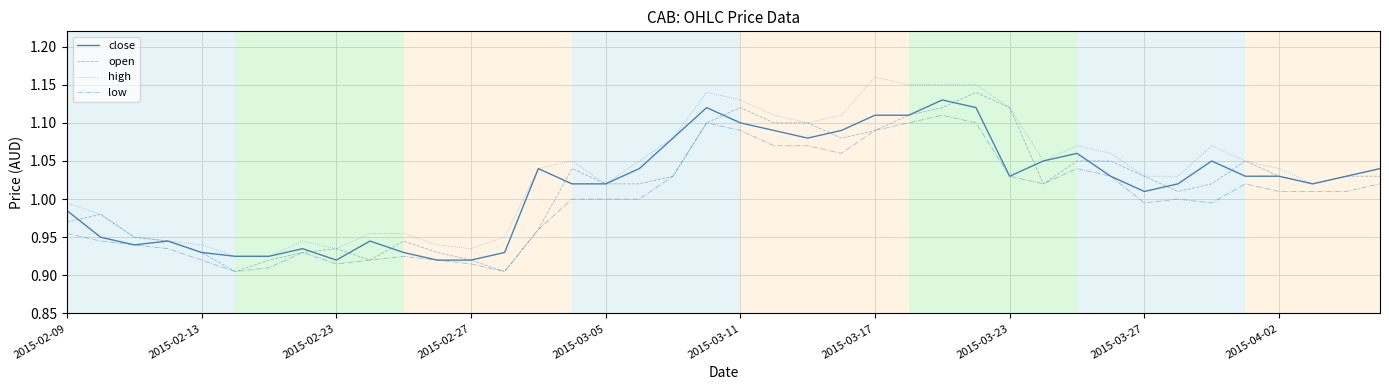

True or false: high and low cross at least once.

False